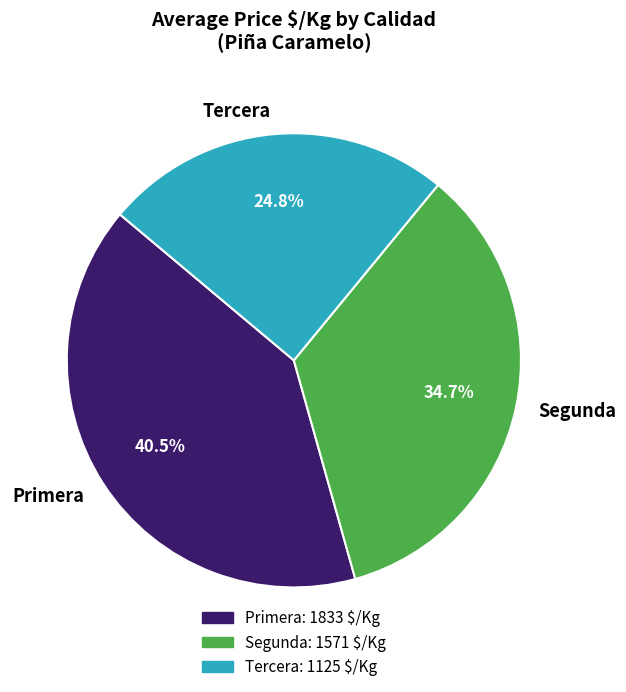

Which slice is the smallest?

Tercera